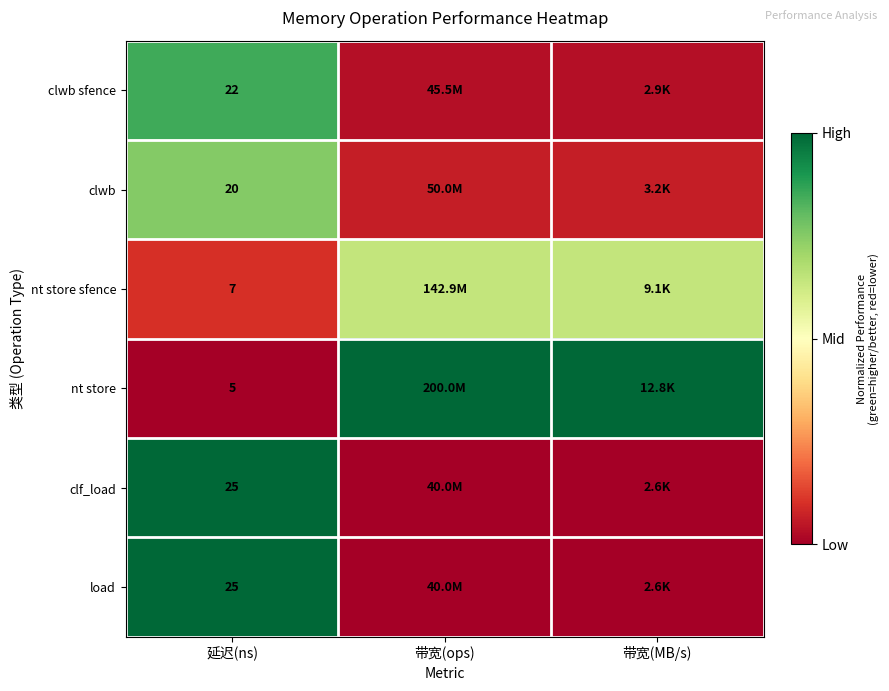

What is the maximum value shown in the chart?

1.0